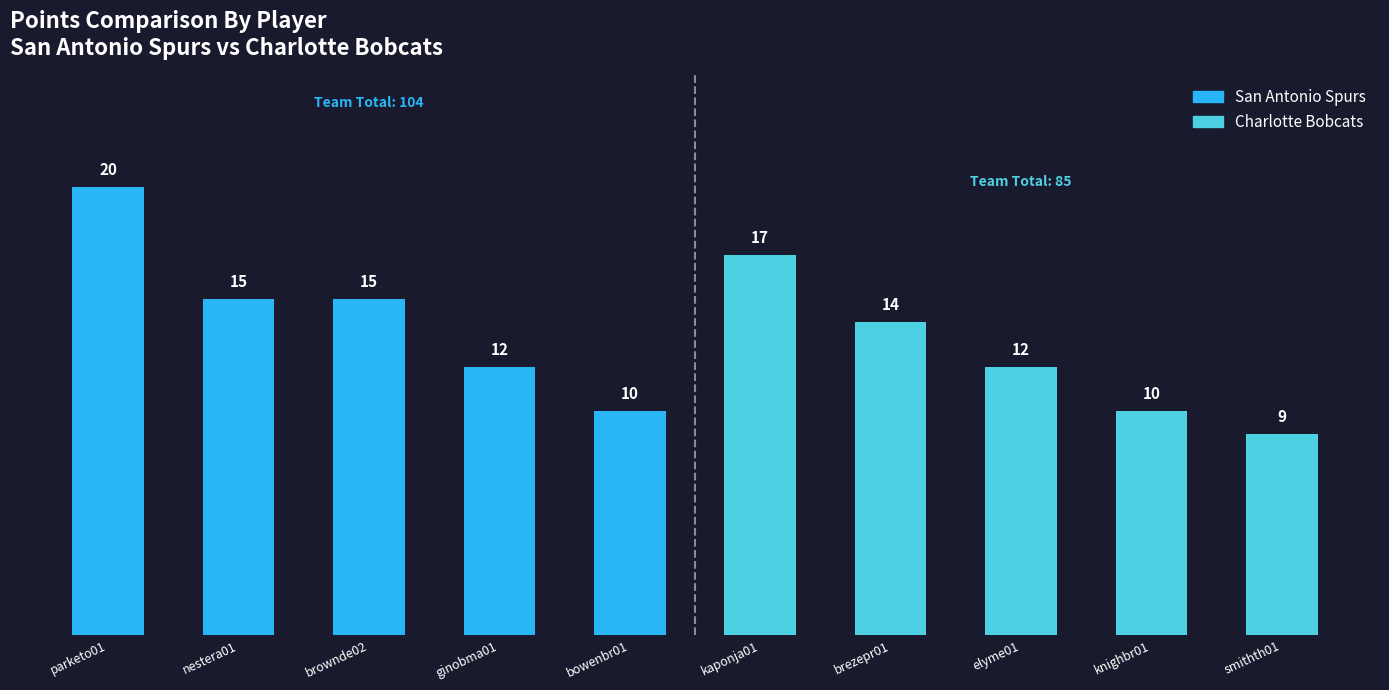

Which series has the largest total across all categories?

San Antonio Spurs